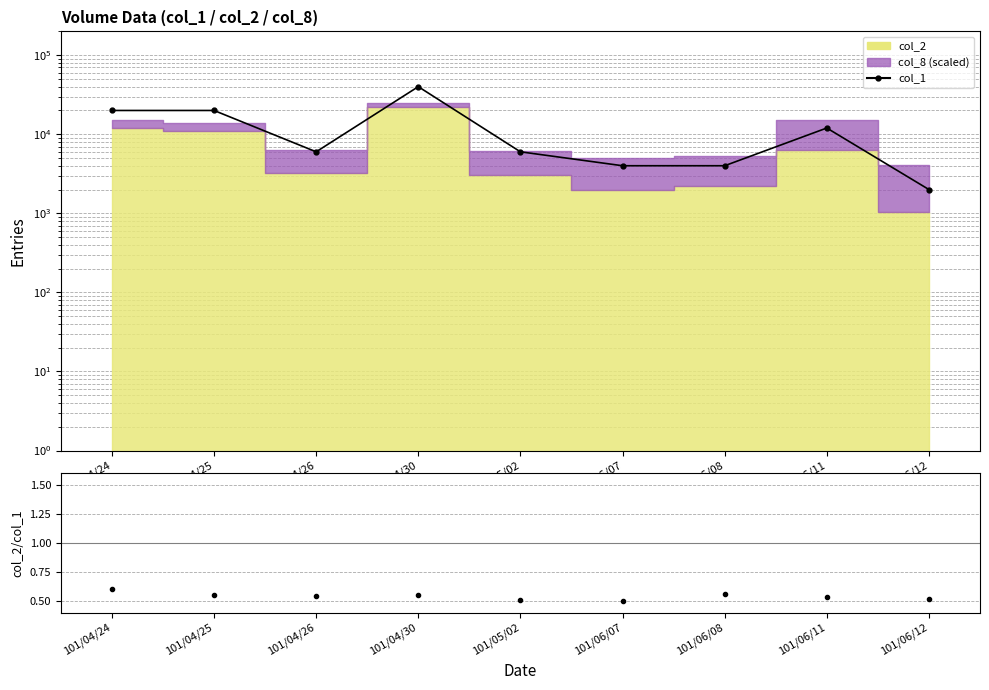

What is the maximum value shown in the chart?

40000